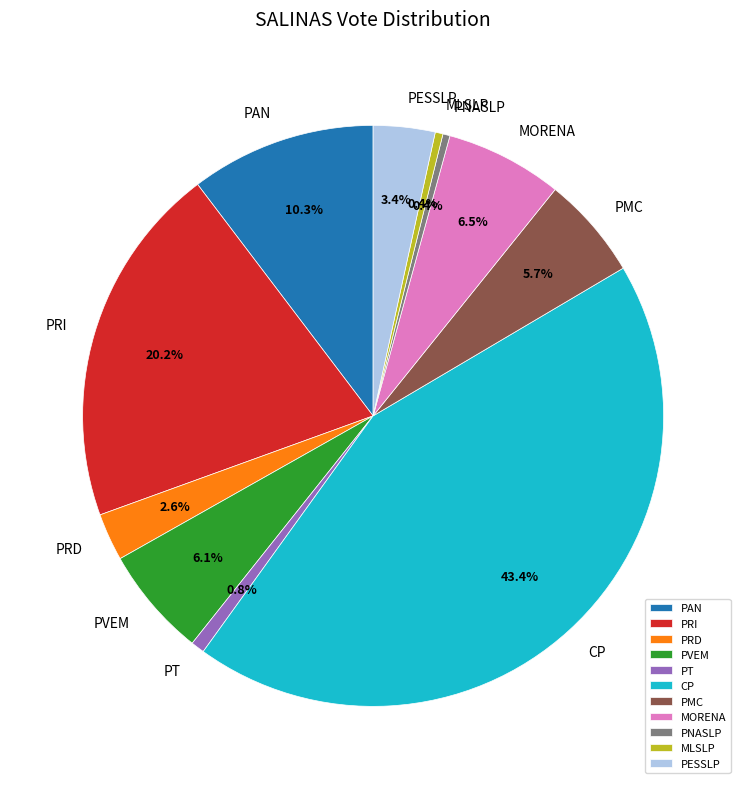

Does PVEM account for over 50% of the chart?

No